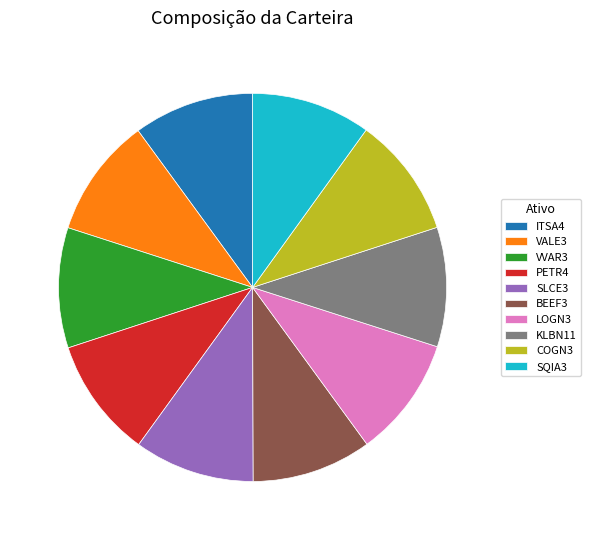

Does any single category account for the majority?

No